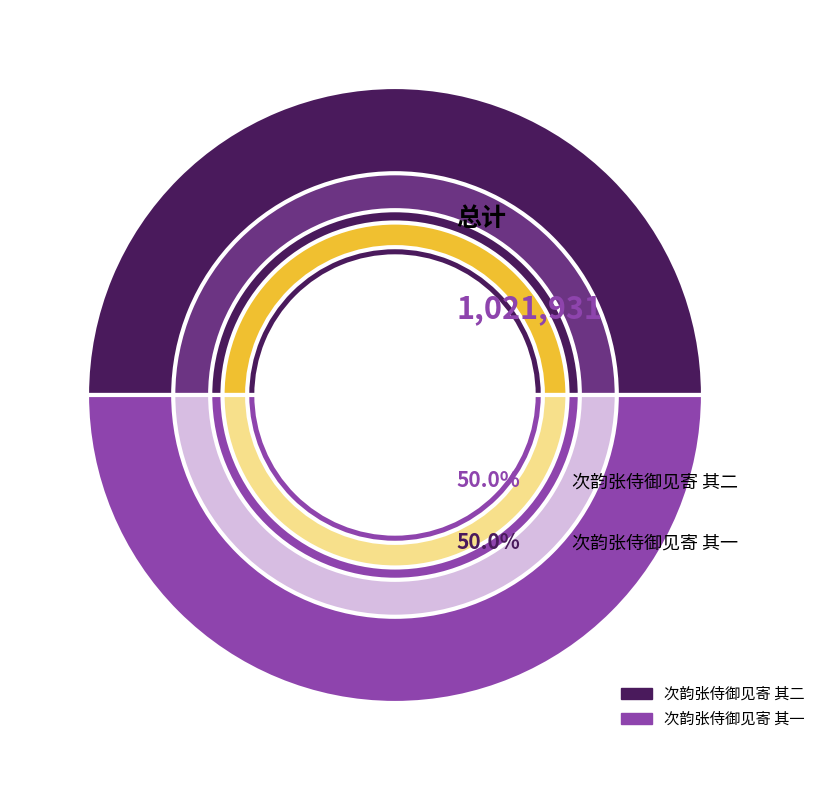

Approximately how many times larger is the value at 次韵张侍御见寄 其二 compared to 次韵张侍御见寄 其一?

1.0